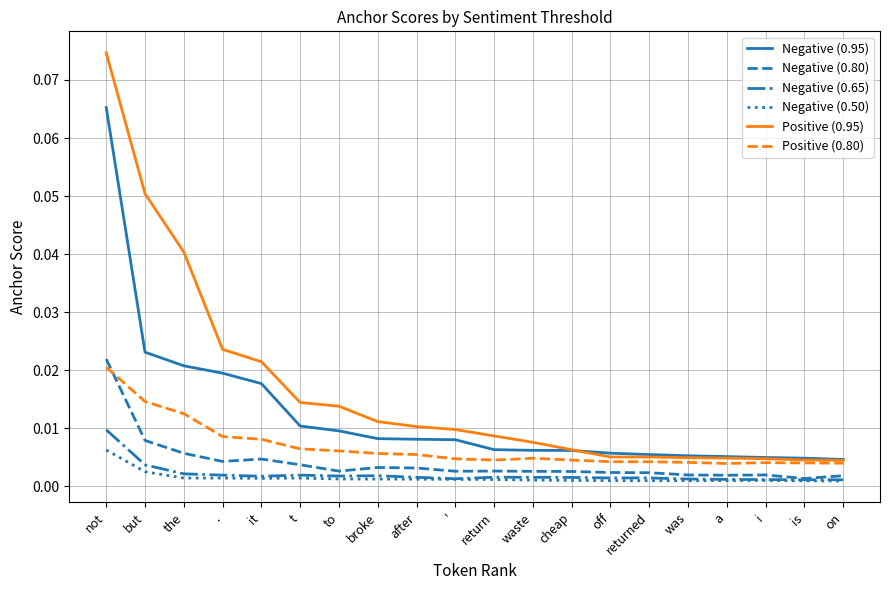

True or false: Negative (0.50) and Positive (0.80) intersect in this chart.

False